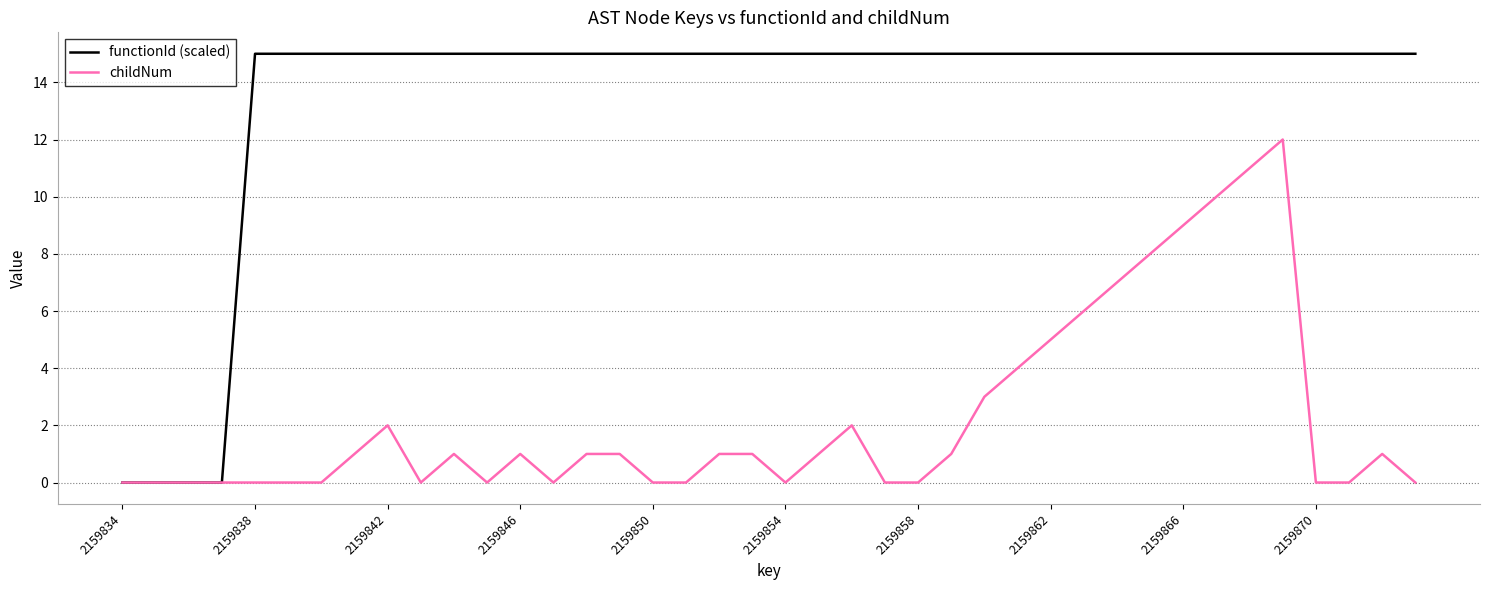

List the series in order of their peak value, highest first.

functionId (scaled), childNum